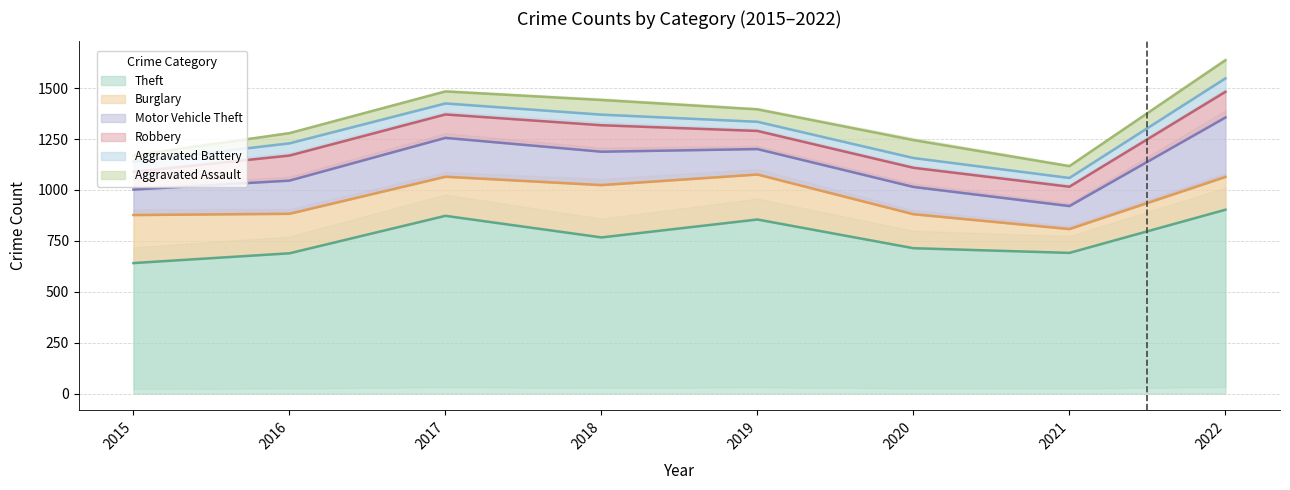

Reading right to left, transcribe all the data shown in this chart.

Aggravated Assault: 2022=89	2021=58	2020=88	2019=61	2018=72	2017=59	2016=50	2015=31
Aggravated Battery: 2022=66	2021=43	2020=48	2019=45	2018=52	2017=54	2016=60	2015=50
Burglary: 2022=161	2021=117	2020=167	2019=221	2018=257	2017=192	2016=194	2015=236
Motor Vehicle Theft: 2022=292	2021=113	2020=134	2019=125	2018=164	2017=191	2016=163	2015=125
Robbery: 2022=126	2021=95	2020=94	2019=89	2018=130	2017=115	2016=123	2015=87
Theft: 2022=903	2021=691	2020=714	2019=855	2018=767	2017=873	2016=689	2015=641